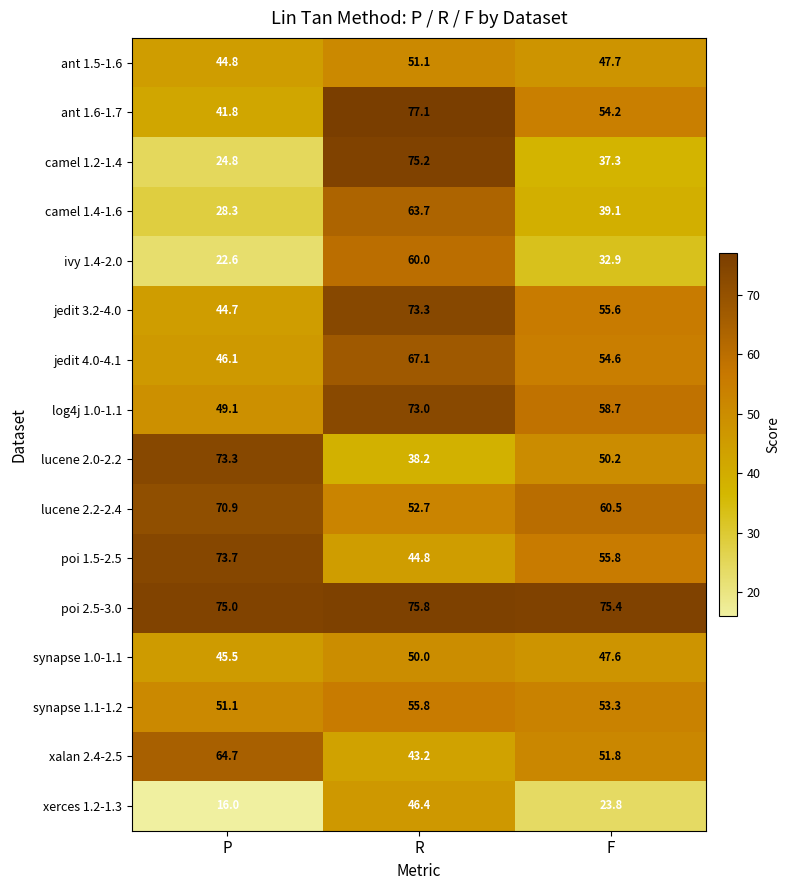

What is the total value across all series at F?

798.5